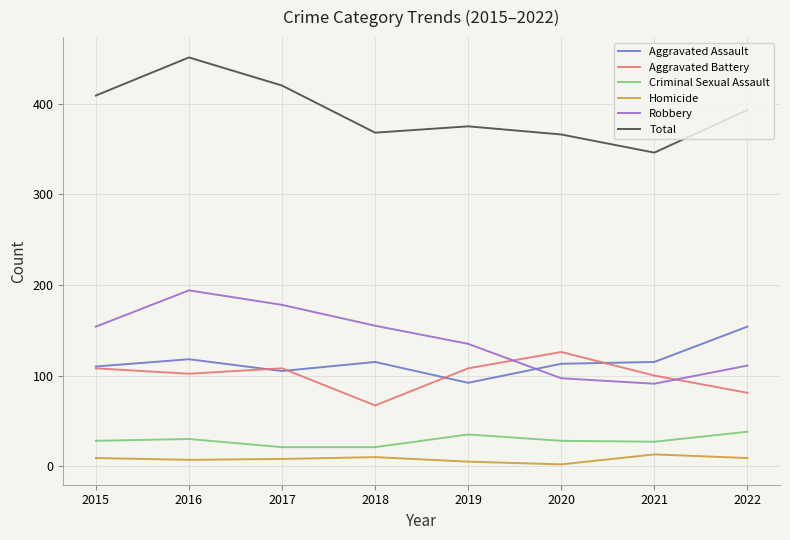

How many interior local valleys does the Robbery series have?

1